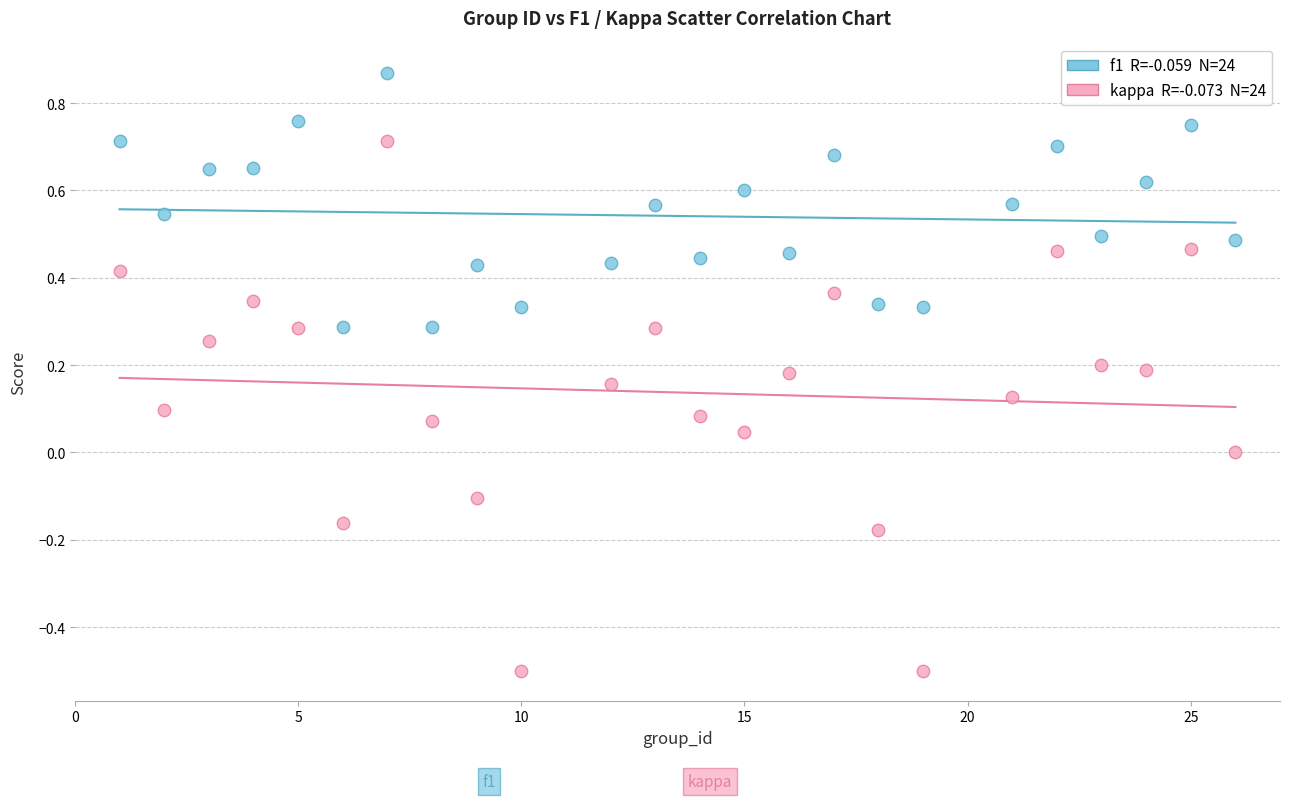

Across all data points, what is the range of Y values (max minus min)?

1.4